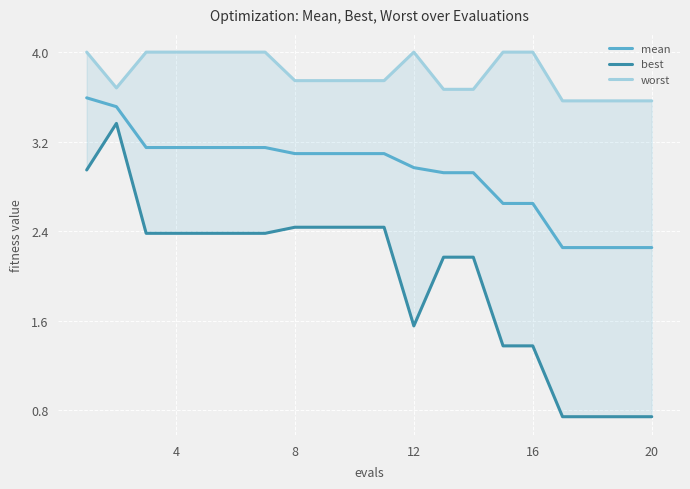

What is the difference between the maximum and minimum values in the mean series?

1.3